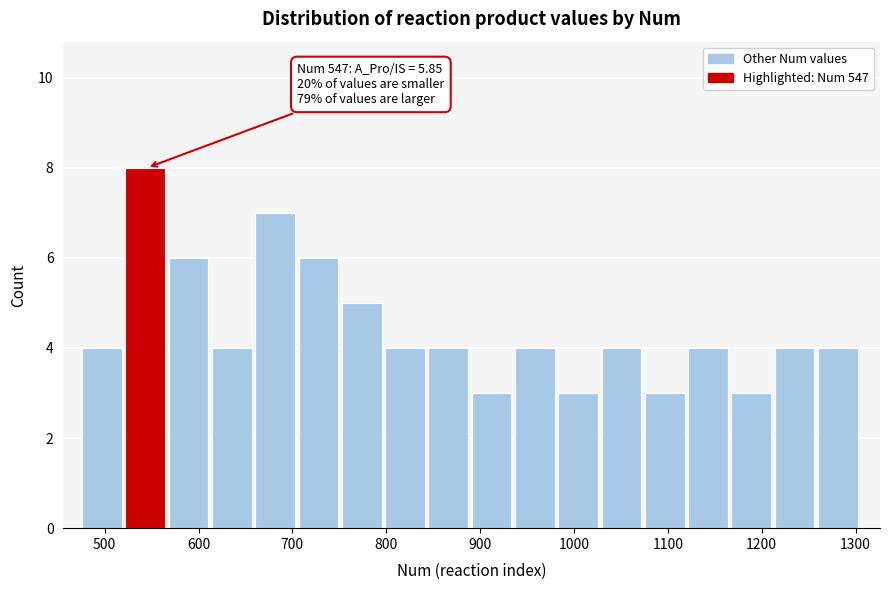

Which range on the x-axis has the tallest bar?

520 to 570